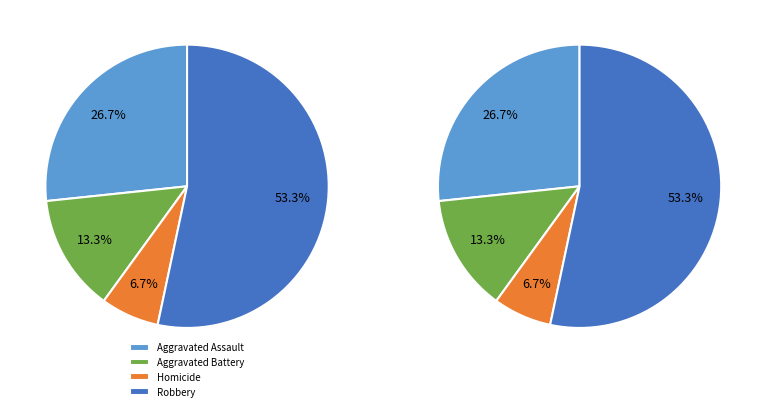

Is there a majority slice in this chart?

Yes